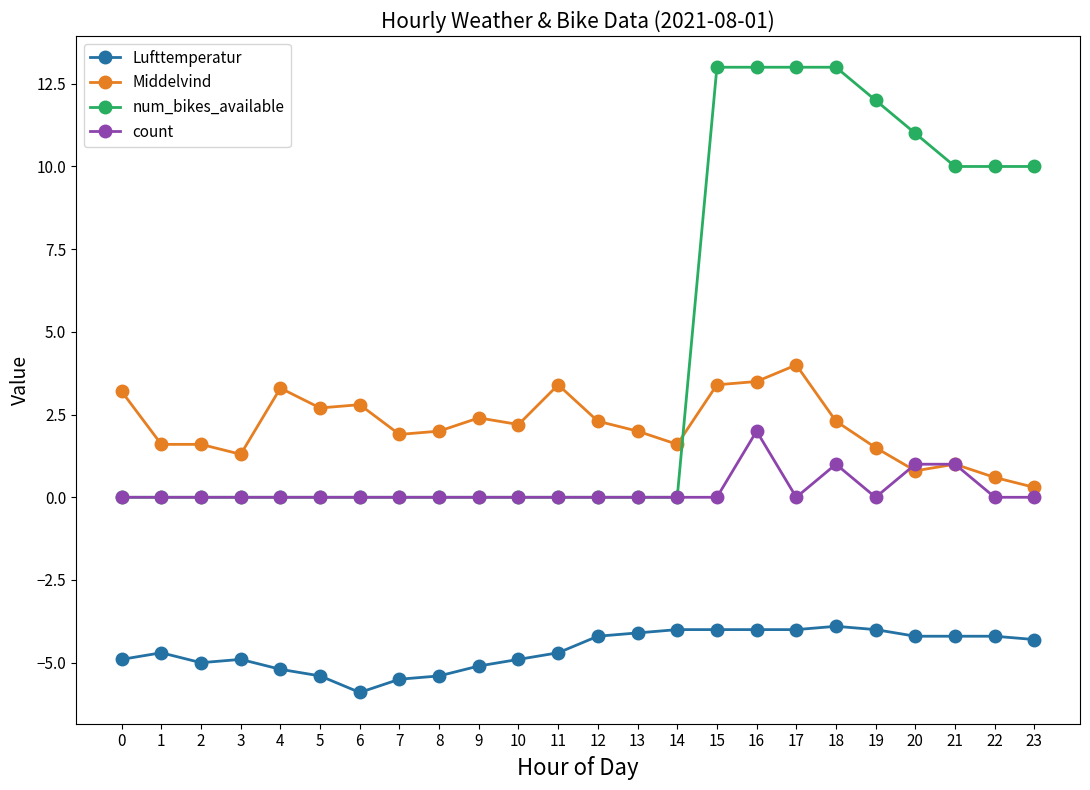

How many data points does each series have?

24